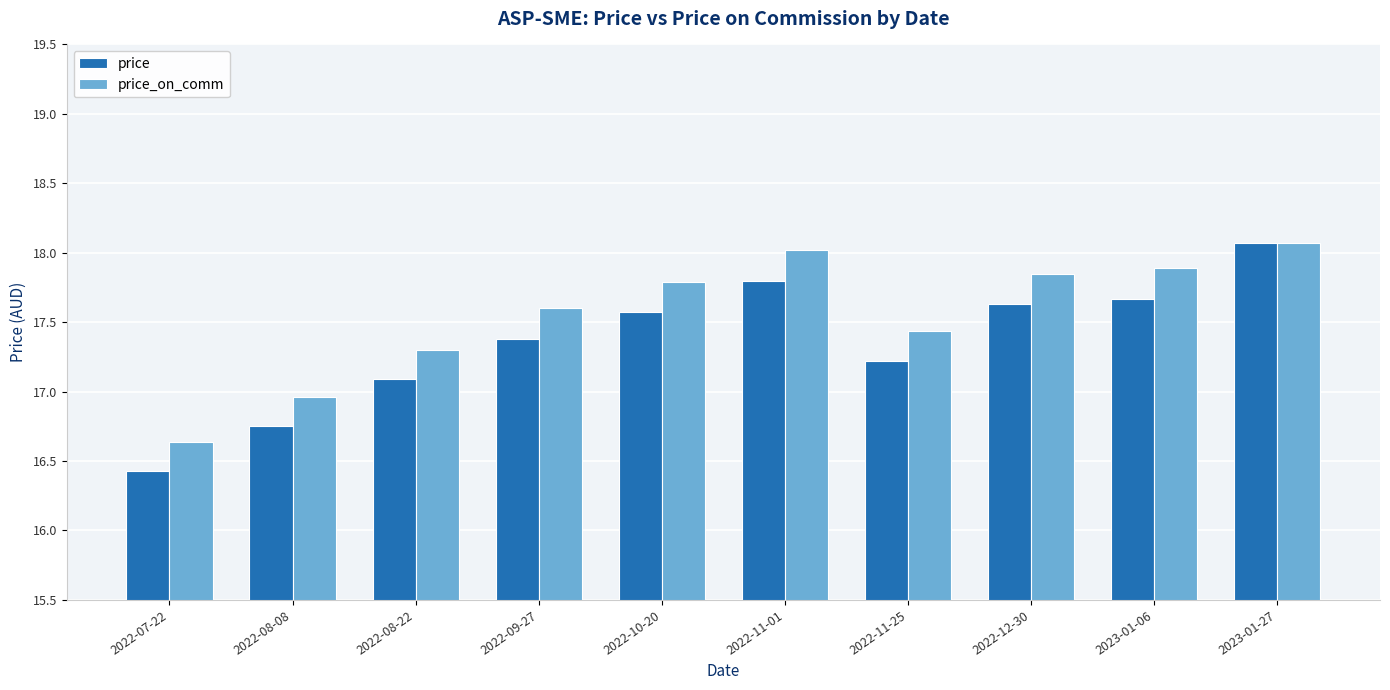

At which category is the sum across all series the highest?

2023-01-27